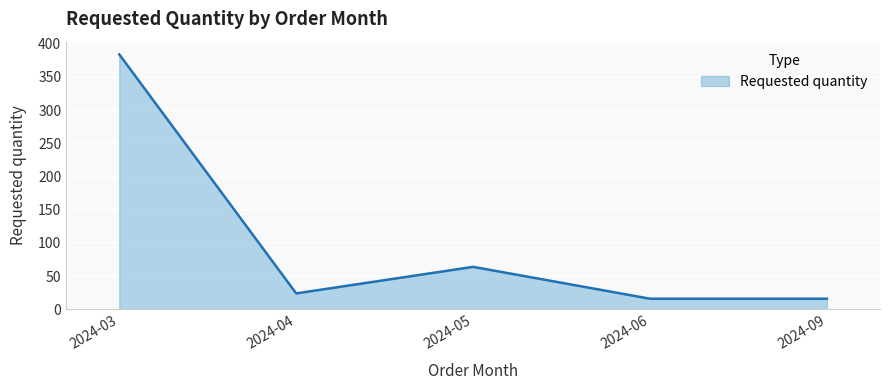

What is the sum of all values?

504